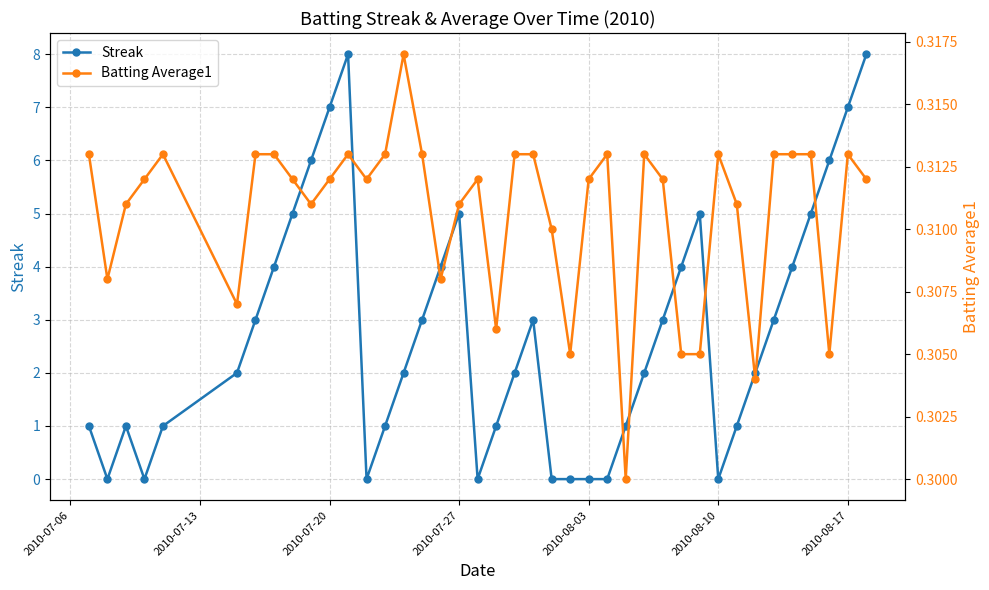

At how many categories does at least one series exceed 6?

4